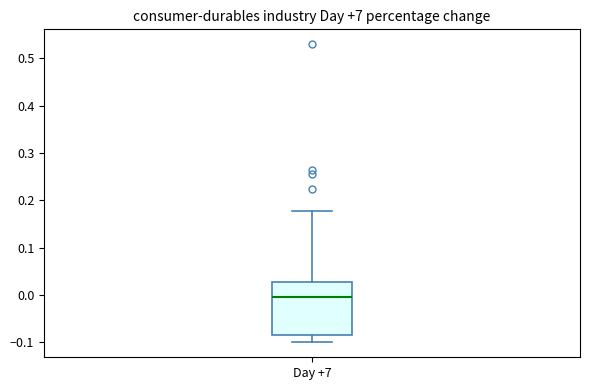

Read this box plot against the y-axis: the position of the median line, the range covered by the box, and the ends of both whiskers. The values are not printed on the chart, so give them approximately, as read against the axis.

median 0.00, box -0.08 to 0.03, whiskers -0.10 to 0.18